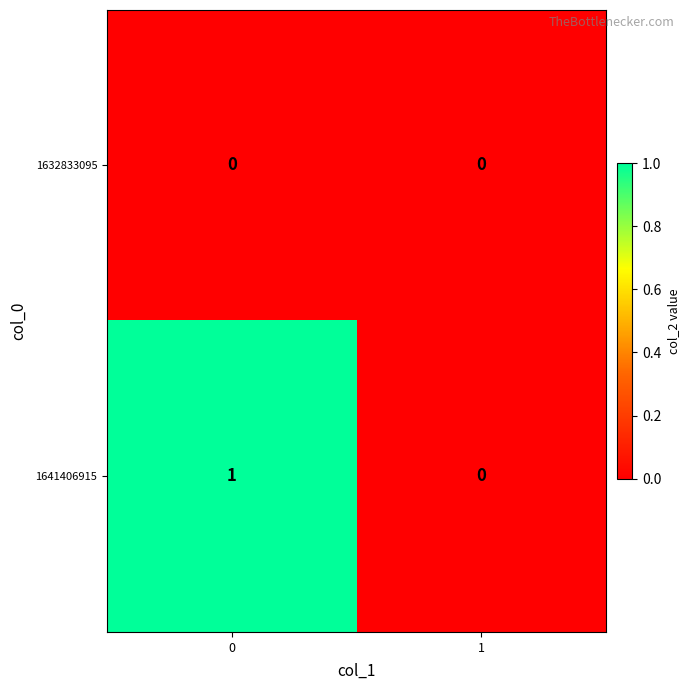

Which series has the largest range (max minus min)?

1641406915